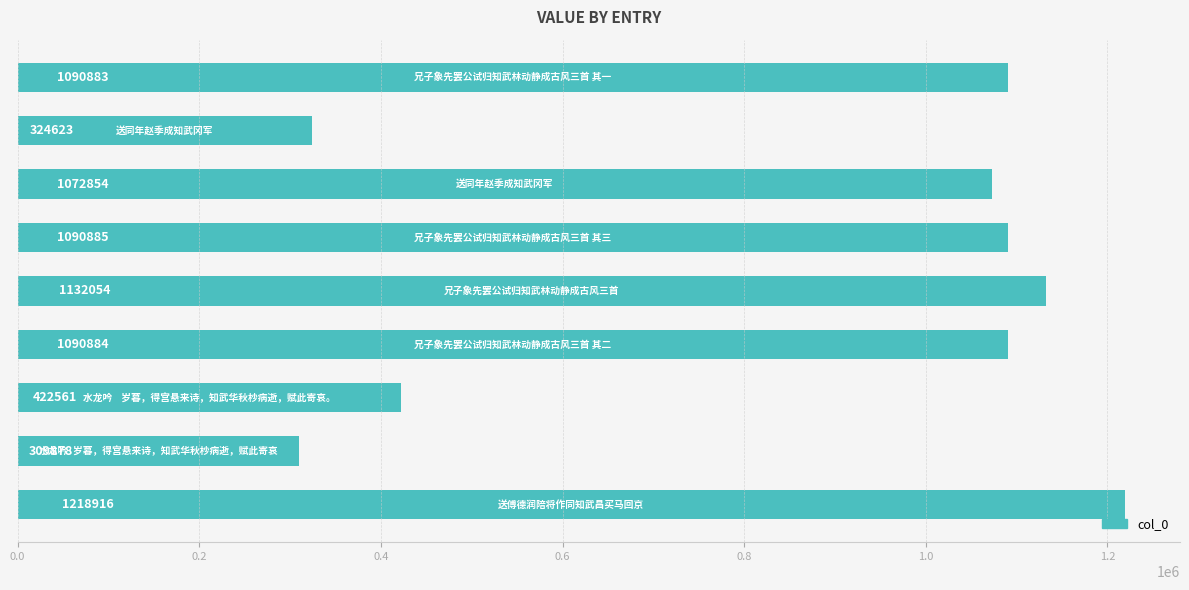

What is the minimum value shown in the chart?

309878